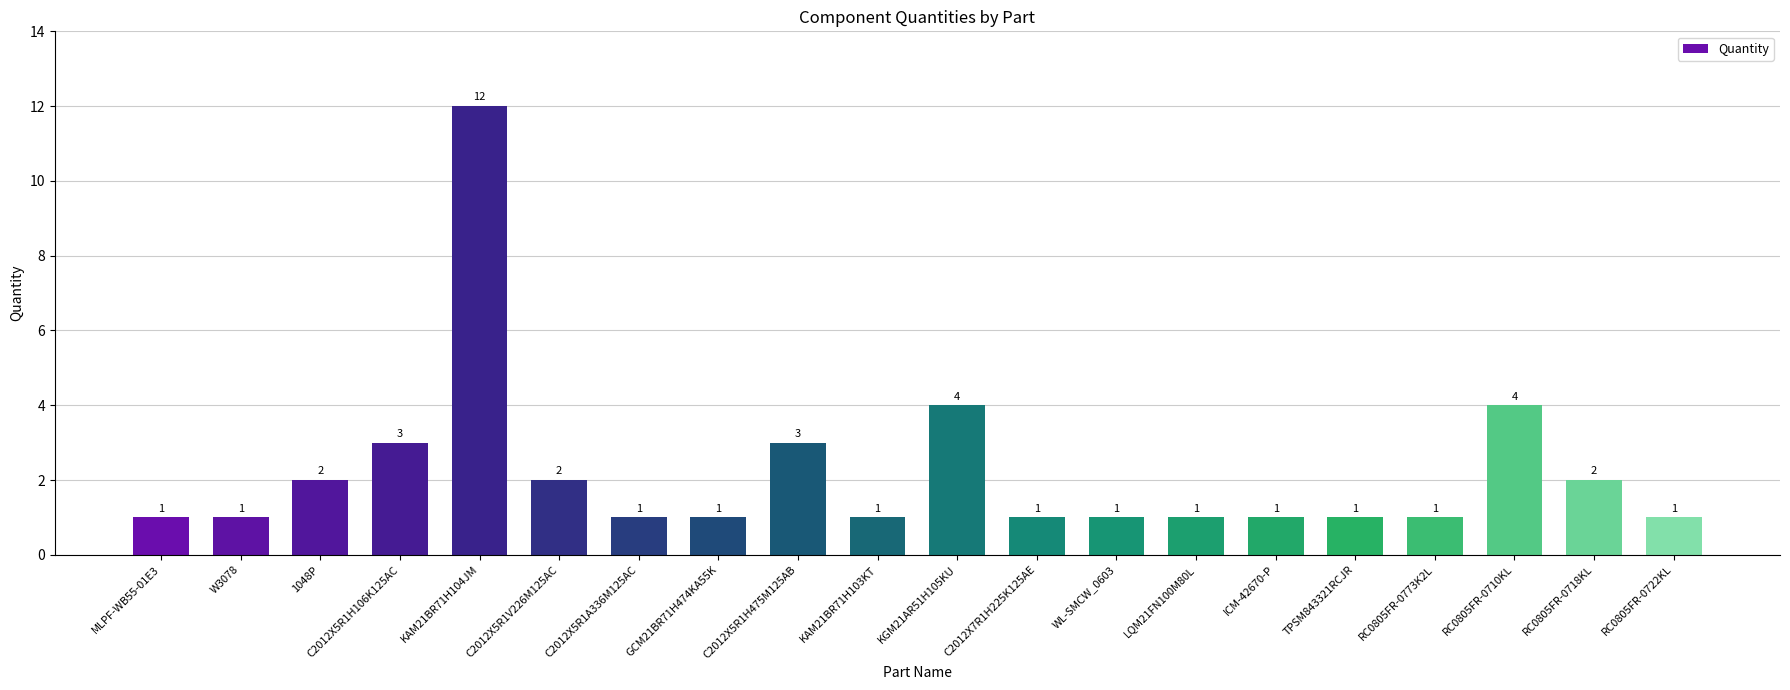

Reading left to right, what are all the values shown in this chart?

1	1	2	3	12	2	1	1	3	1	4	1	1	1	1	1	1	4	2	1